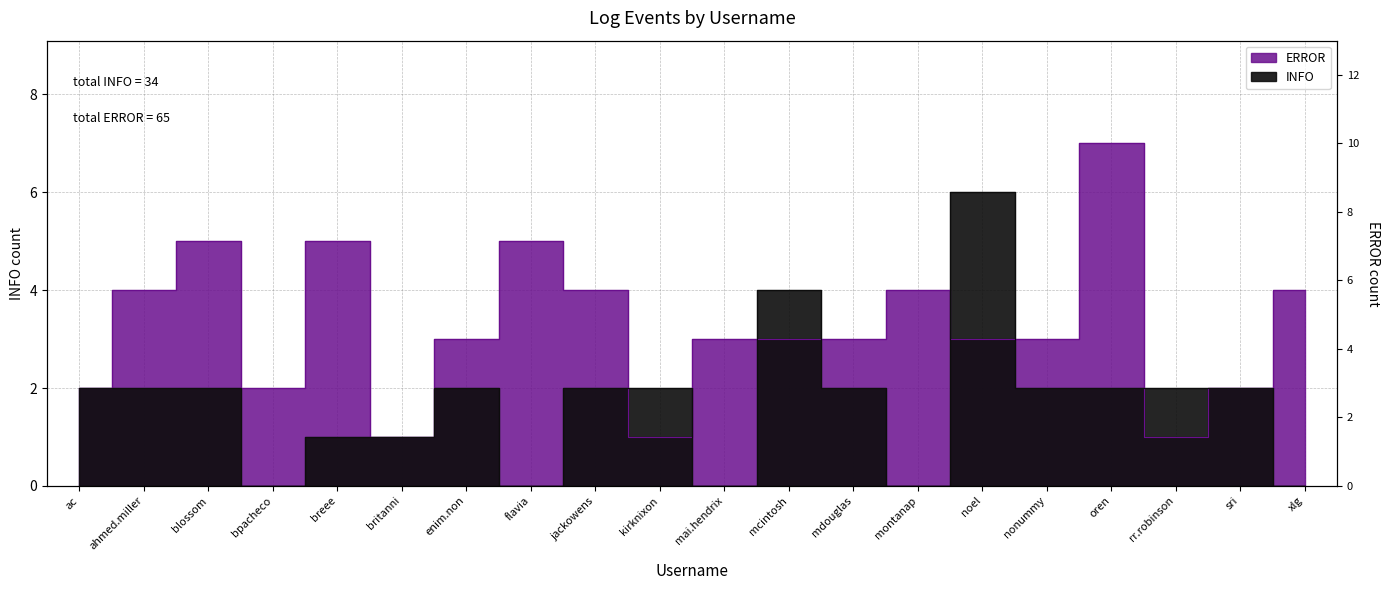

List the series in order of their overall mean, highest first.

ERROR, INFO